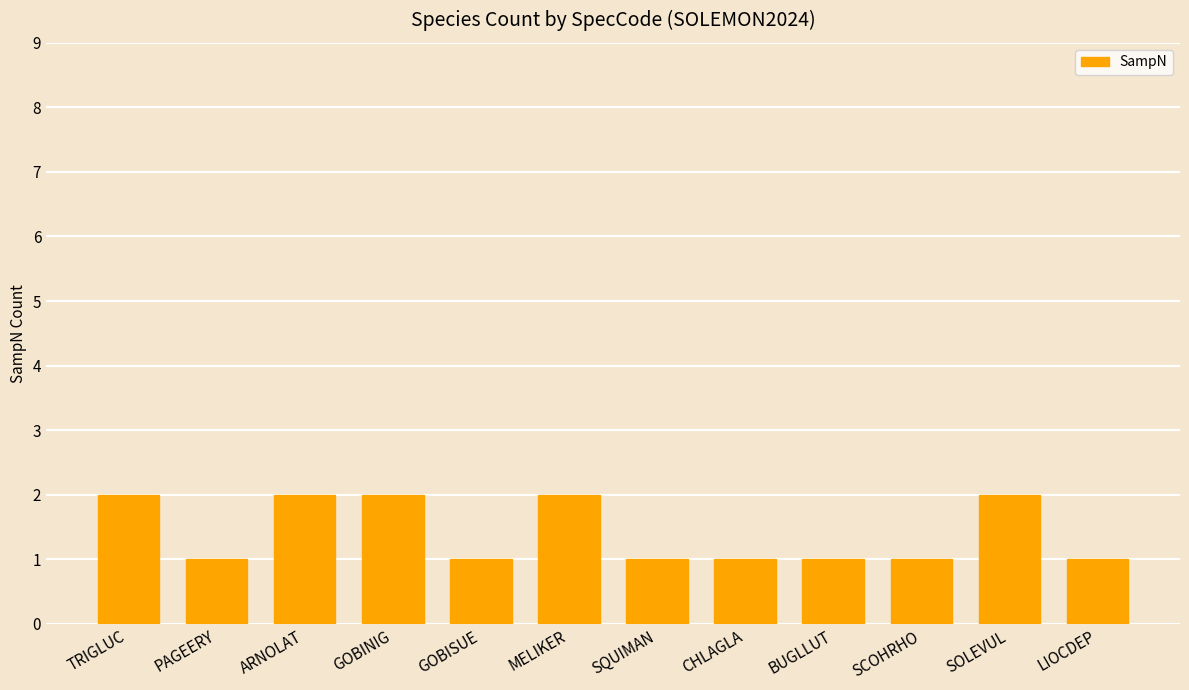

Is it true that the value at SOLEVUL is 3?

False